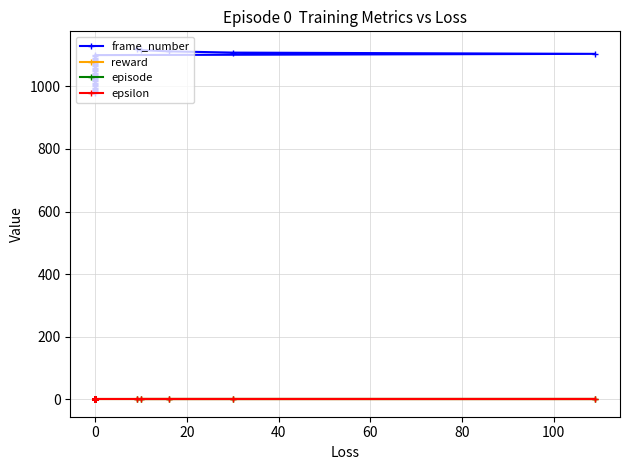

List the series in order of their peak value, highest first.

frame_number, epsilon, reward, episode